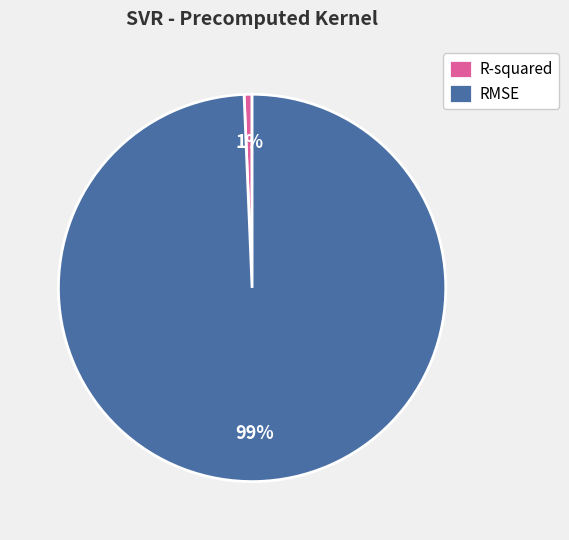

Which has a higher value, RMSE or R-squared?

RMSE